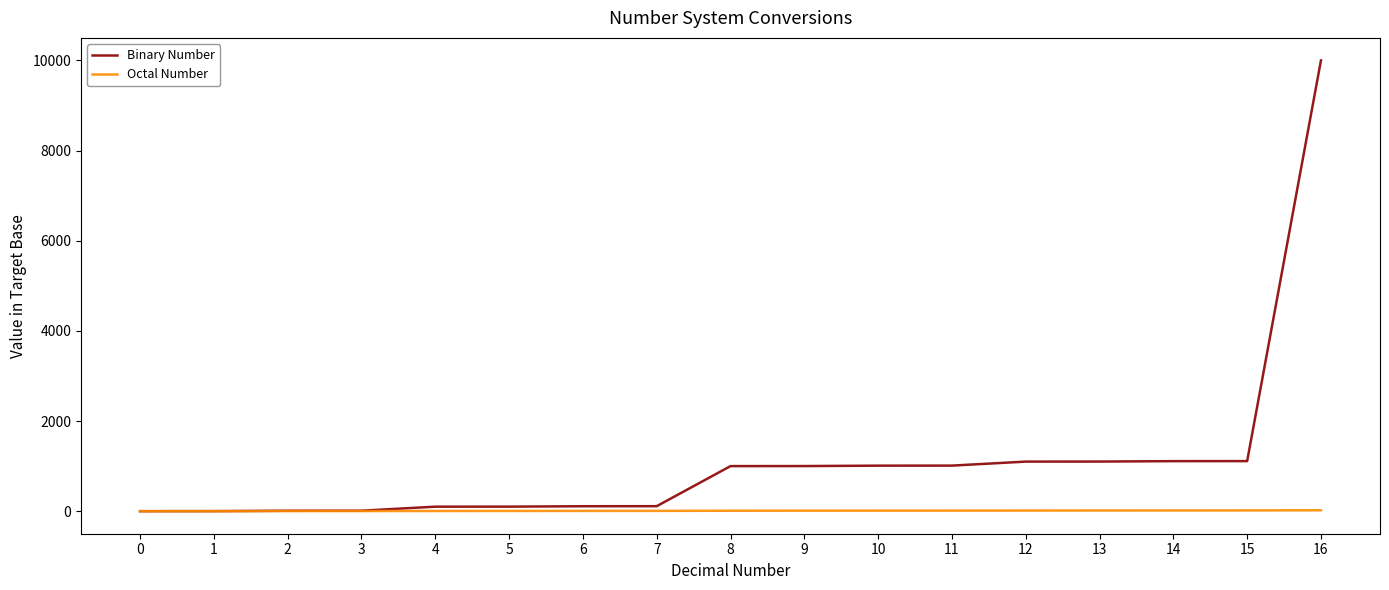

What is the sum of the Binary Number values at 7 and 0?

111